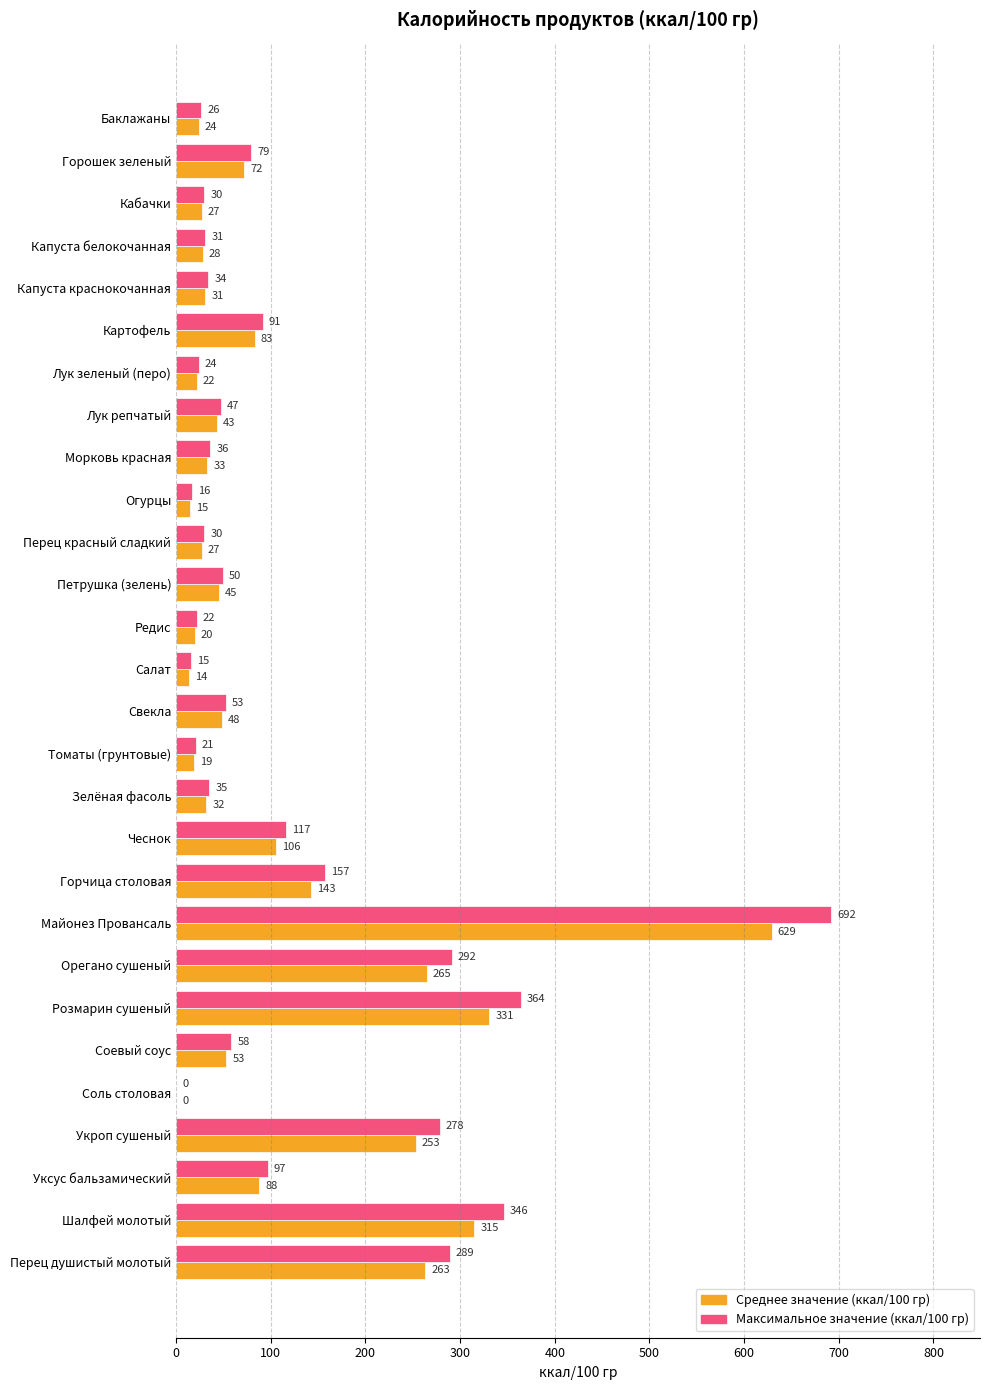

Is it true that Максимальное значение (ккал/100 гр) equals 15.4 at Салат?

True